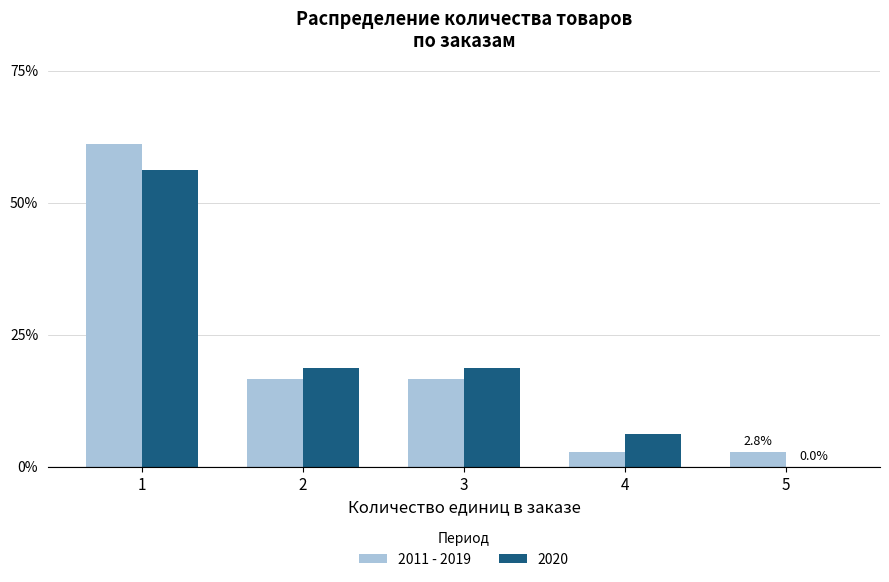

Between 2 and 4, which series saw the biggest shift?

2011 - 2019